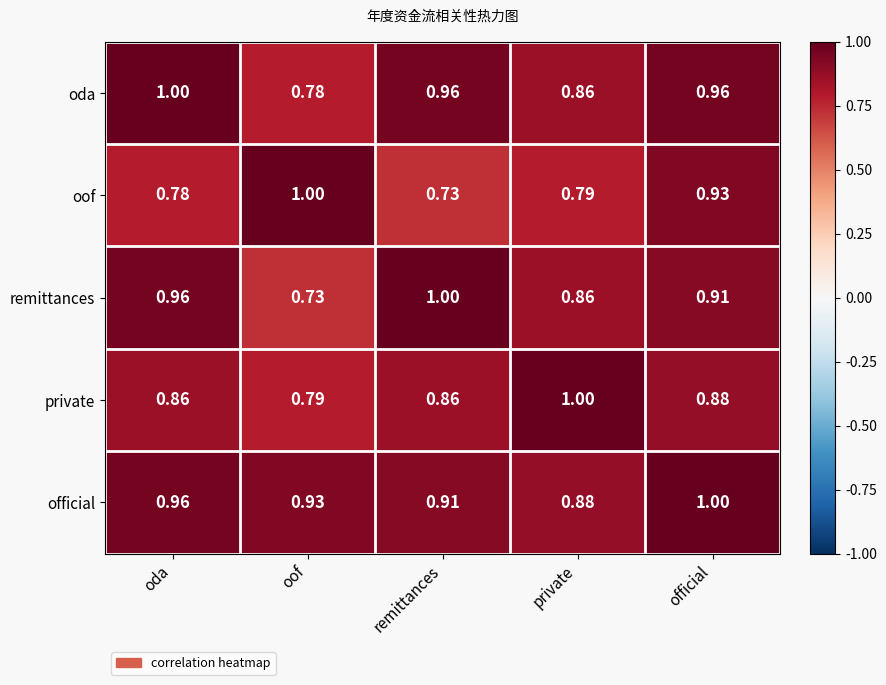

At which category is the sum across all series the highest?

official